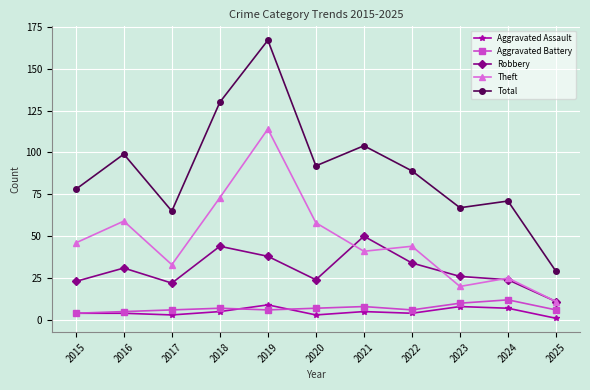

At how many categories does at least one series exceed 85?

6